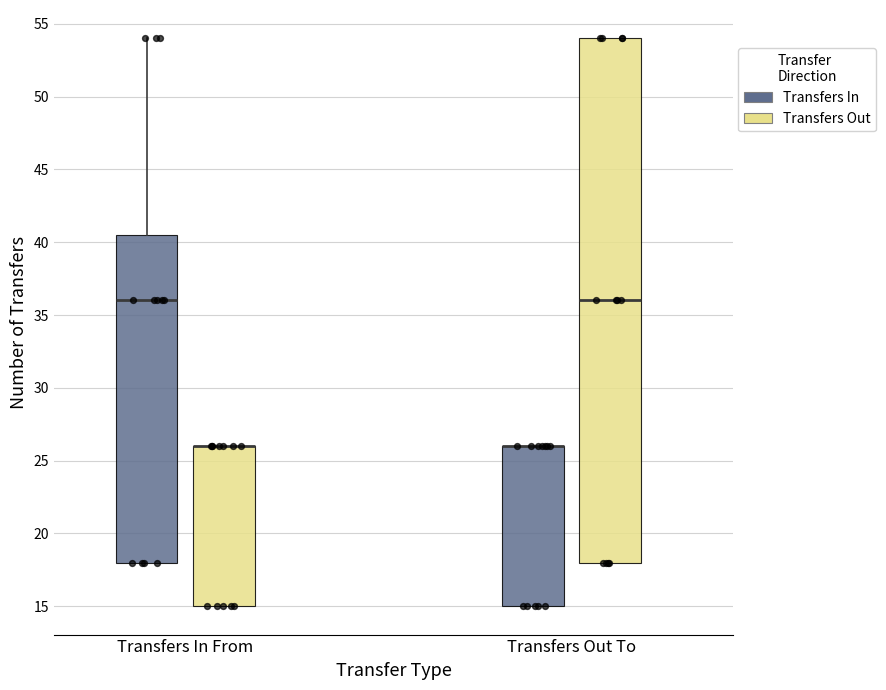

Reading left to right, read every box against the y-axis: the position of its median line, the range the box covers, and the ends of its whiskers. The values are not printed on the chart, so give them approximately, as read against the axis.

Transfers In From (Transfers In): median 36.0, box 18.0 to 40.5, whiskers 18.0 to 54.0
Transfers In From (Transfers Out): median 26.0 (drawn on the box's upper edge), box 15.0 to 26.0, whiskers 15.0 to 26.0
Transfers Out To (Transfers In): median 26.0 (drawn on the box's upper edge), box 15.0 to 26.0, whiskers 15.0 to 26.0
Transfers Out To (Transfers Out): median 36.0, box 18.0 to 54.0, whiskers 18.0 to 54.0